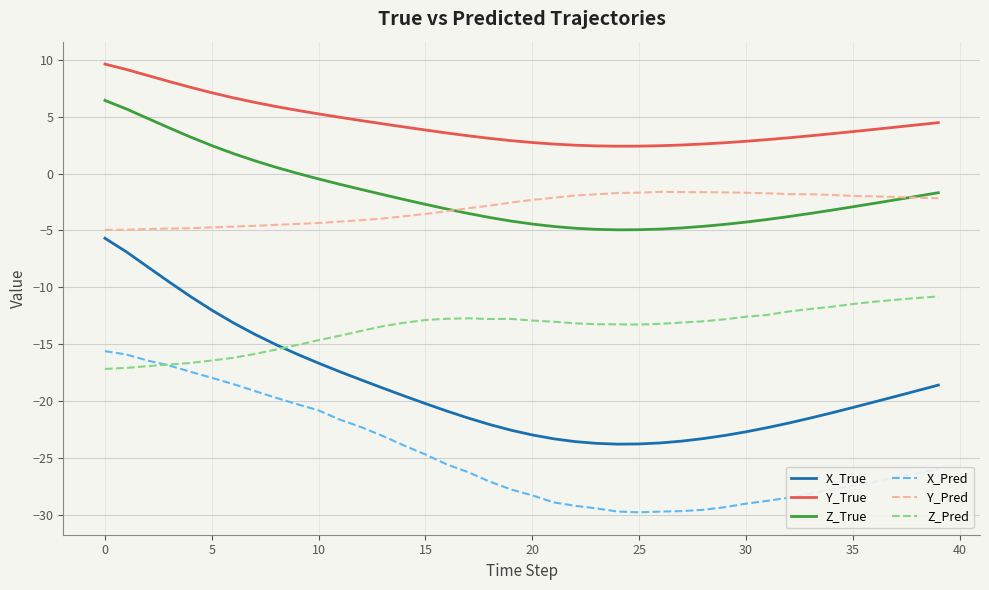

How many times do X_True and Z_Pred cross each other?

1